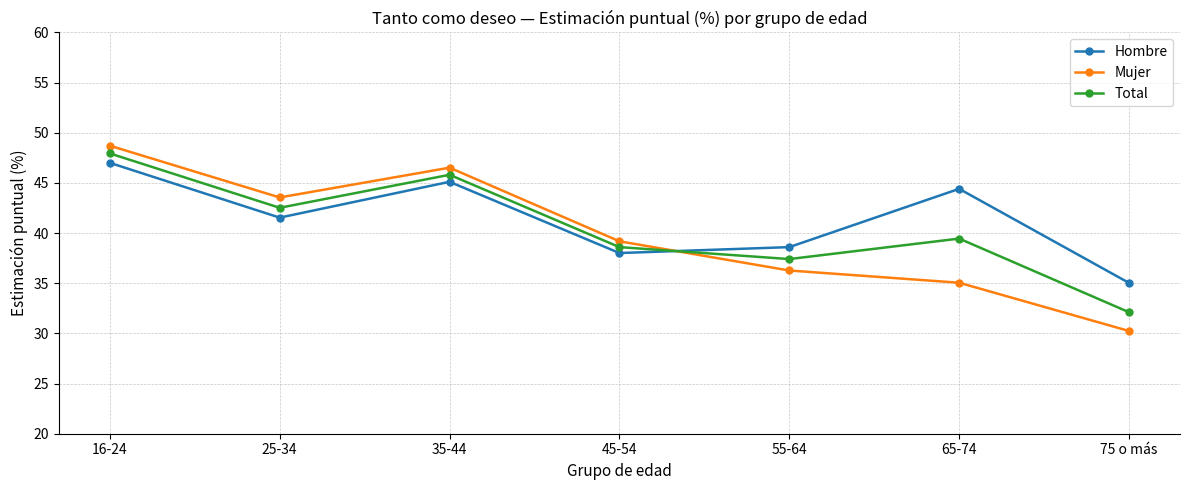

What are all the series names shown in the legend?

Hombre, Mujer, Total